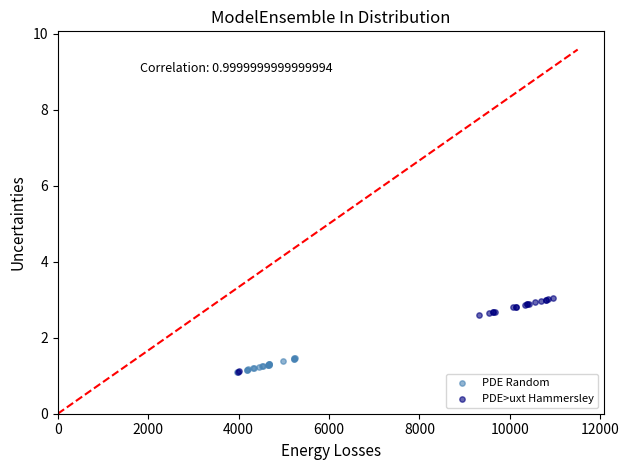

What are all the series names shown in the legend?

PDE Random, PDE>uxt Hammersley